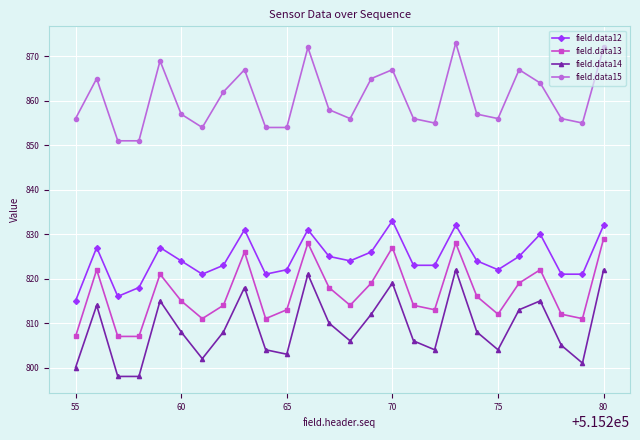

What is the difference between the second highest and minimum values in the field.data12 series?

17